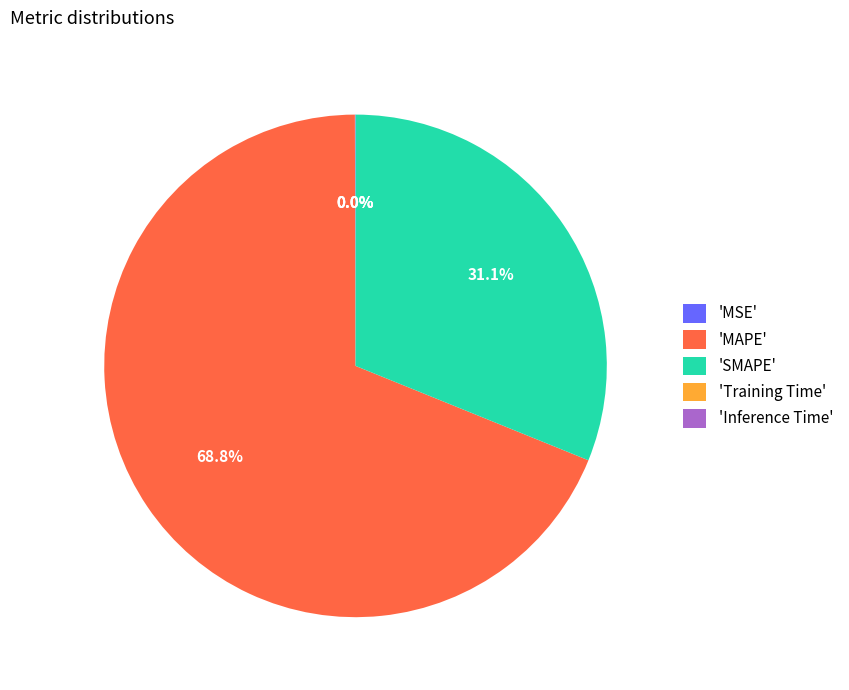

Which slice is the largest?

'MAPE'